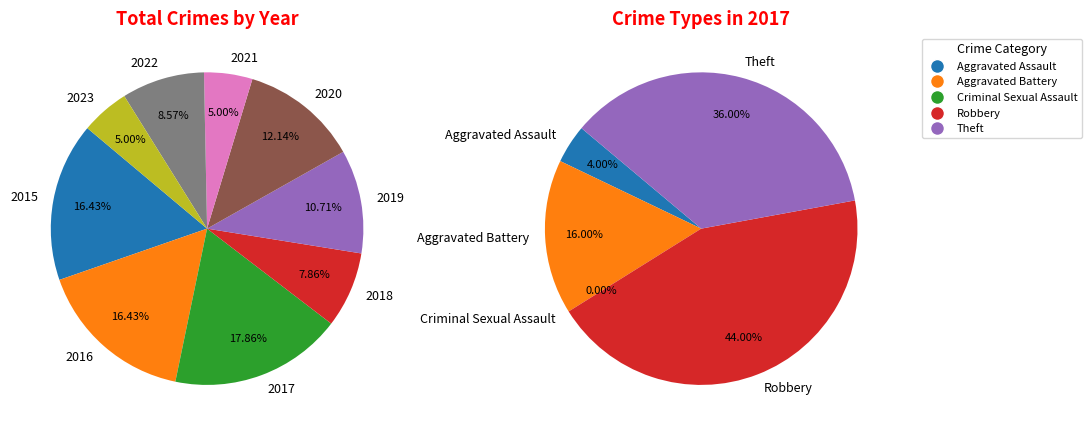

What is the change in value from 2018 to 2019?

+4